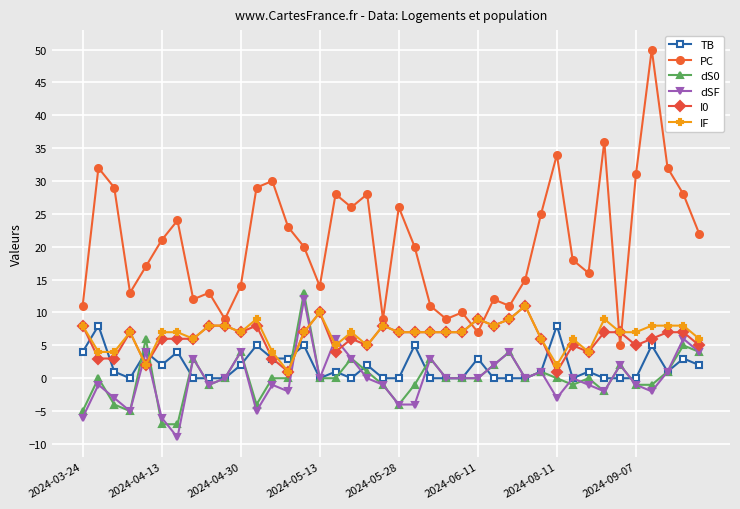

How many interior local valleys does the PC series have?

11